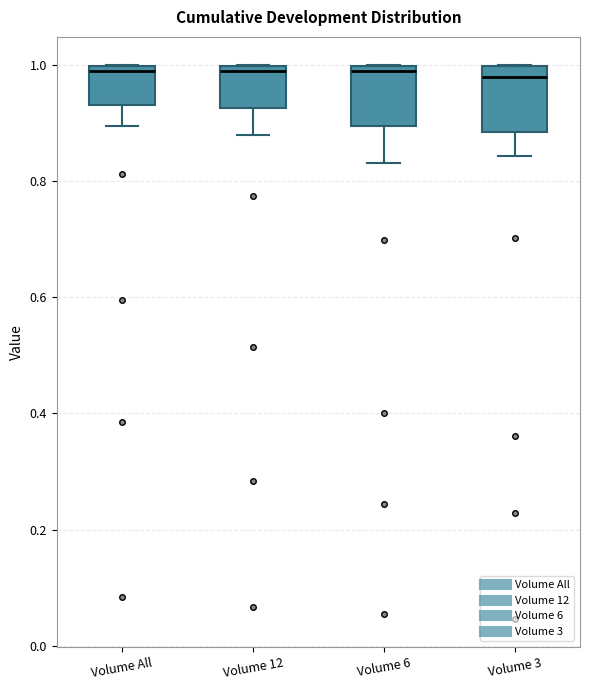

Where does the lower whisker of the box for Volume All end on the y-axis? The values are not printed on the chart, so give them approximately, as read against the axis.

0.90